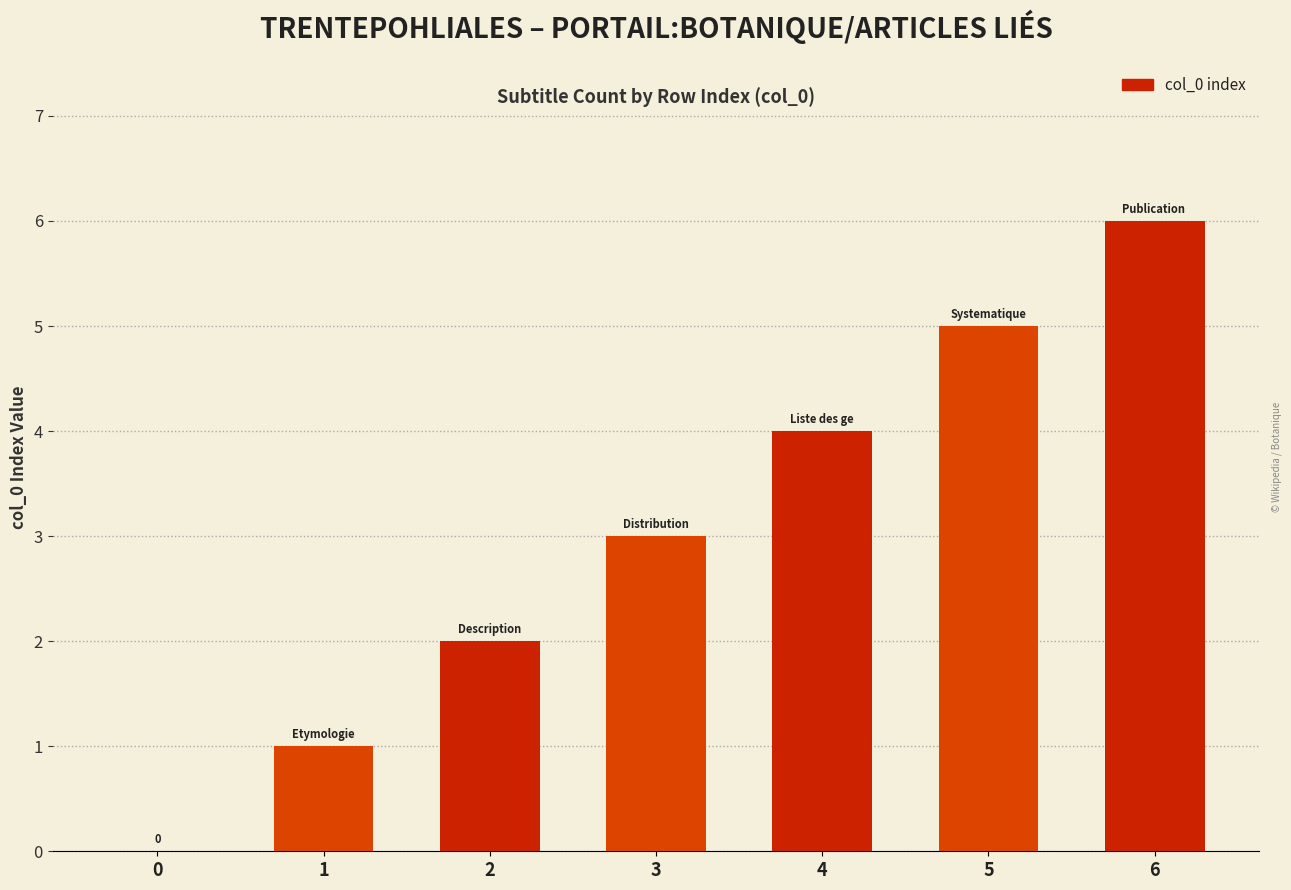

How many data points does each series have?

7